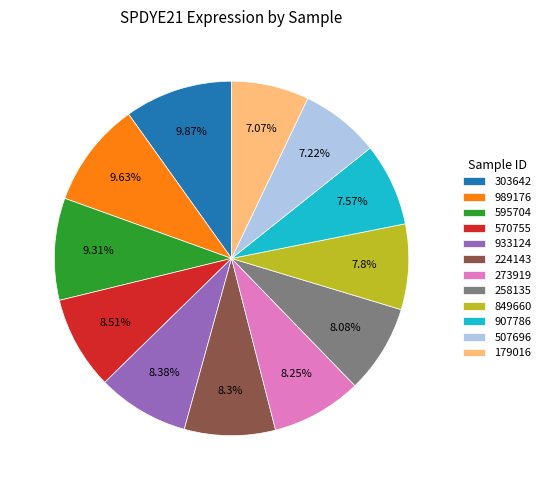

How many slices are in this pie chart?

12